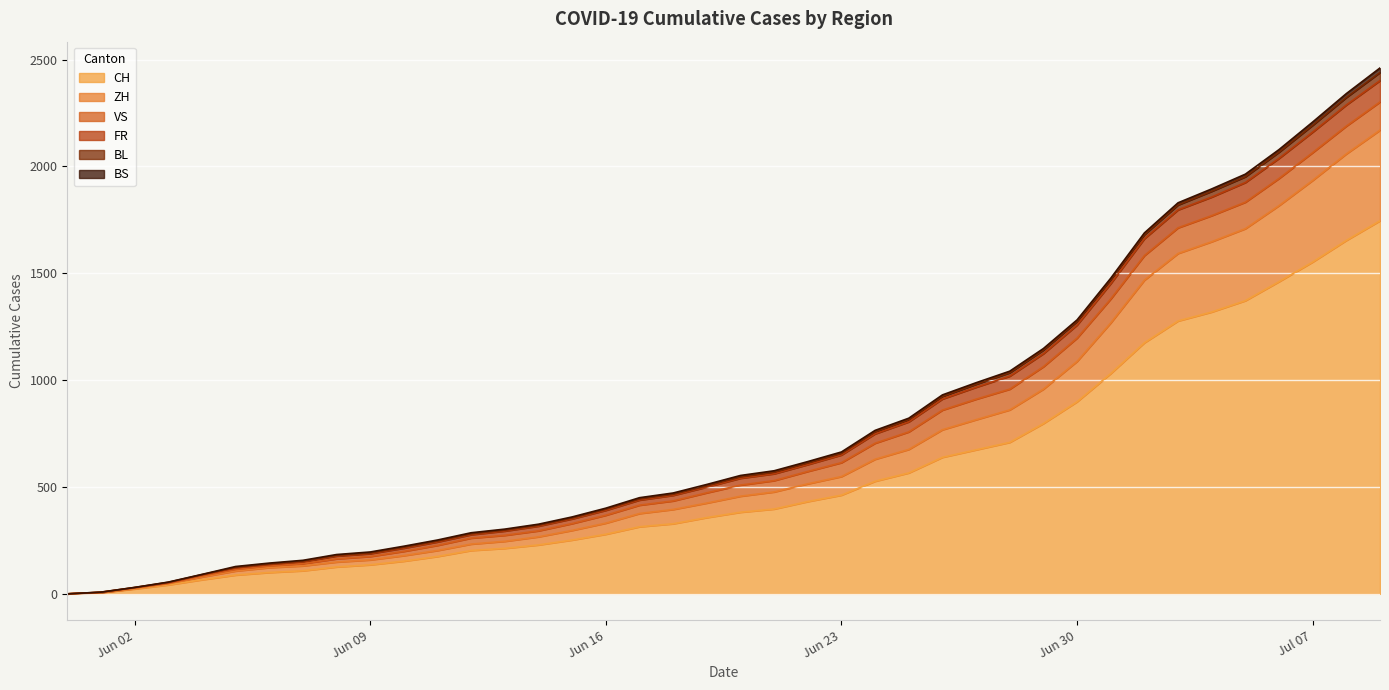

Does the chart display data point markers on the line(s)?

No